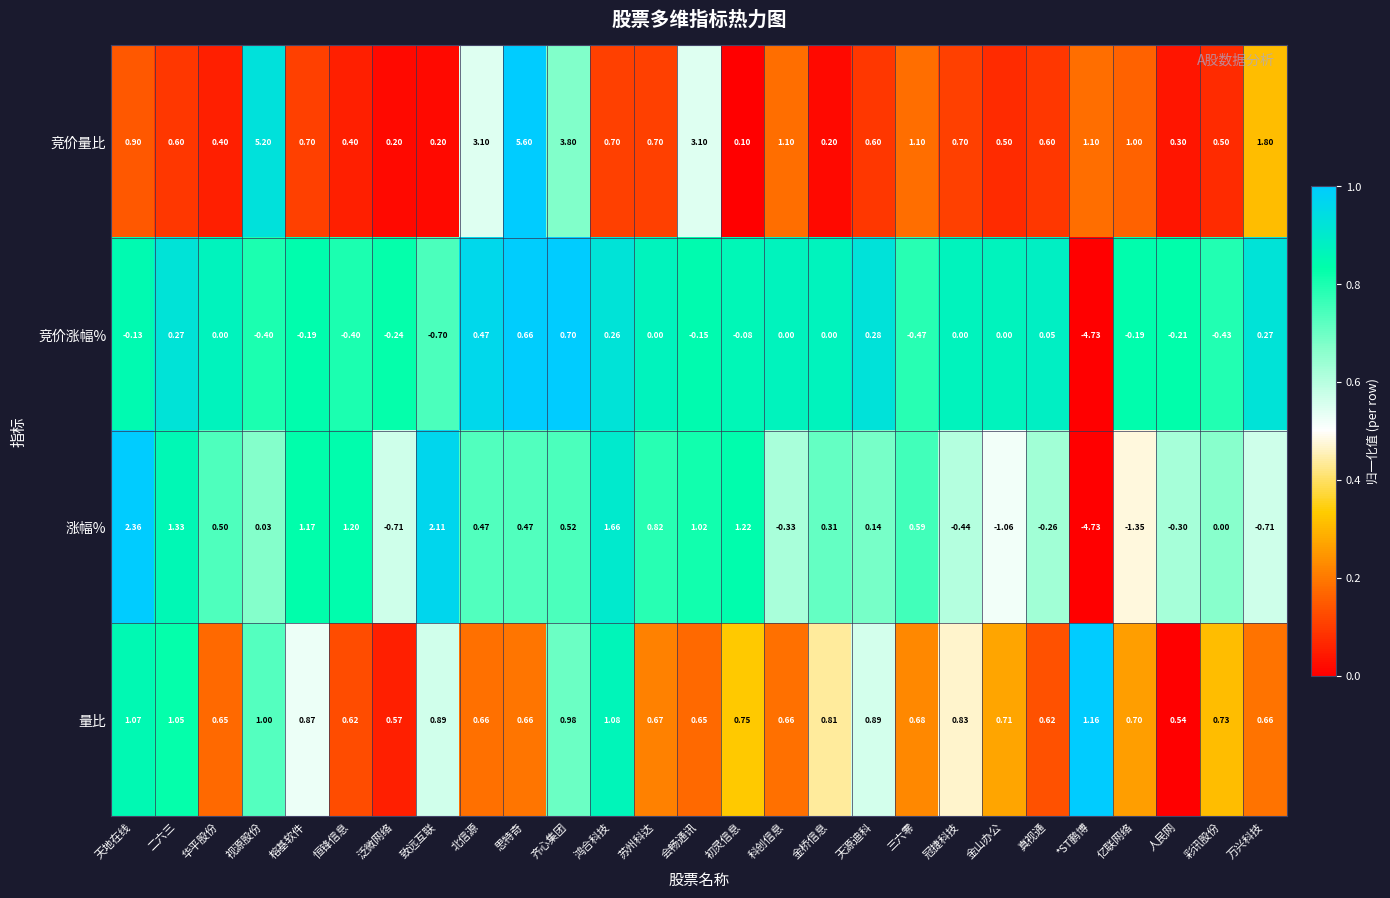

Which category has the highest value in the 竞价量比 series?

思特奇